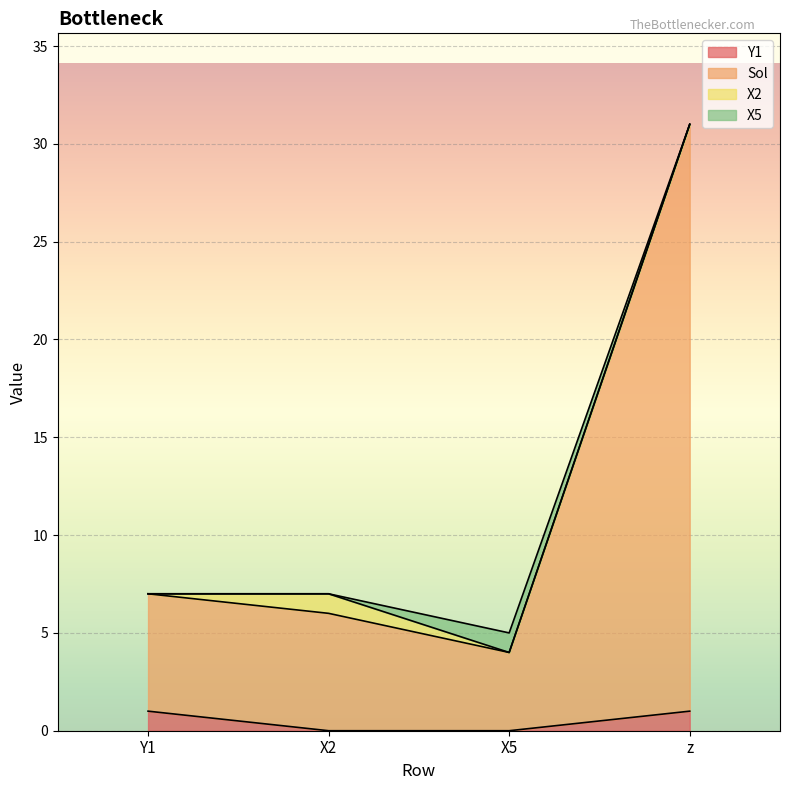

At which category is the sum across all series the highest?

z